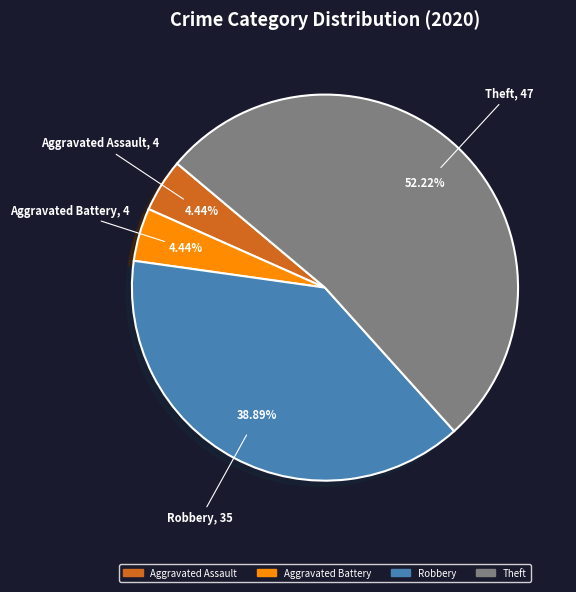

True or false: Theft accounts for 52% of the total.

True